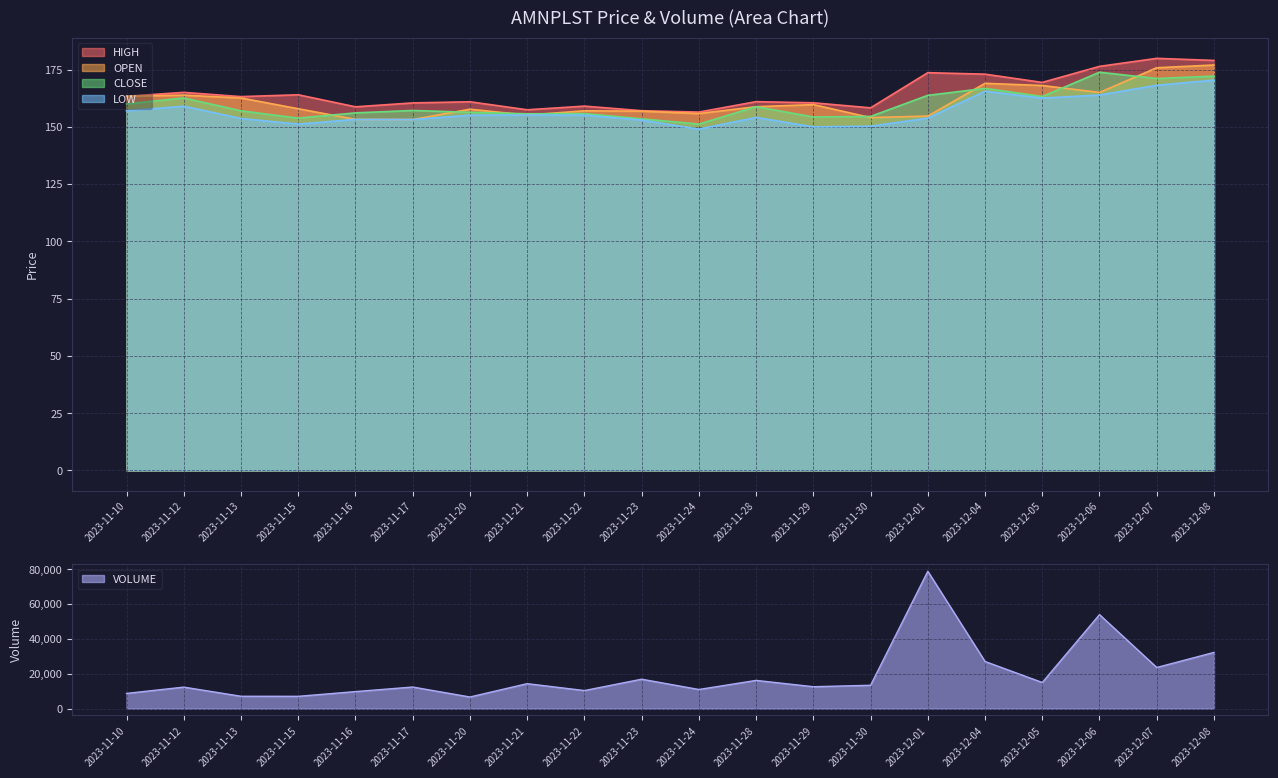

How many values in the OPEN series exceed 158?

10